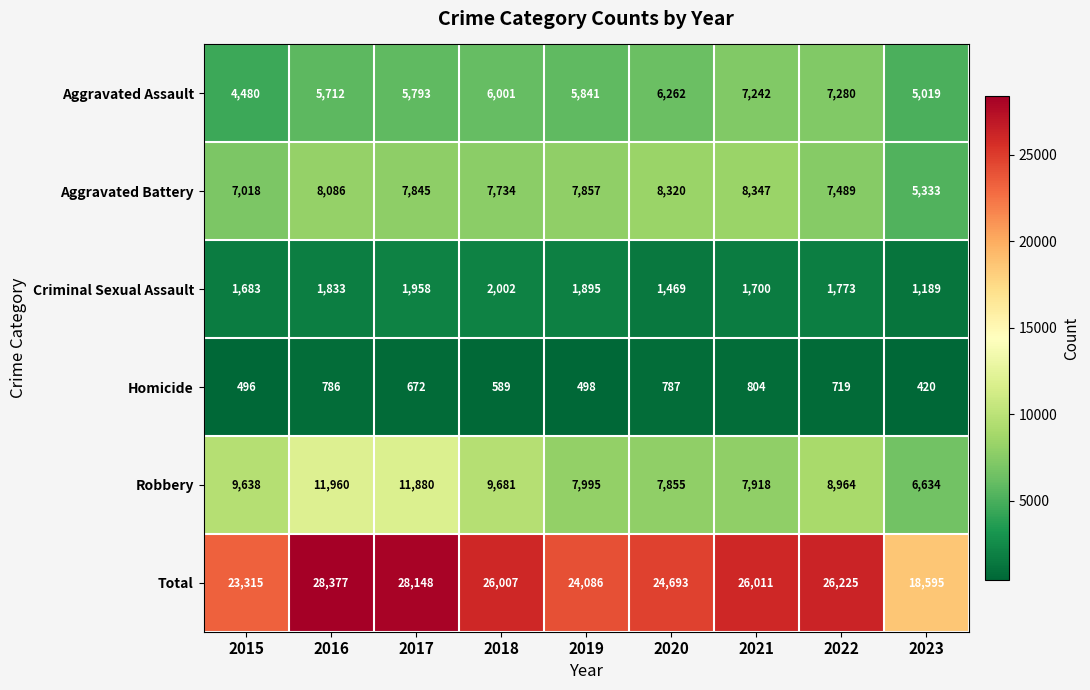

What is the sum of the Total values at 2022 and 2020?

50918